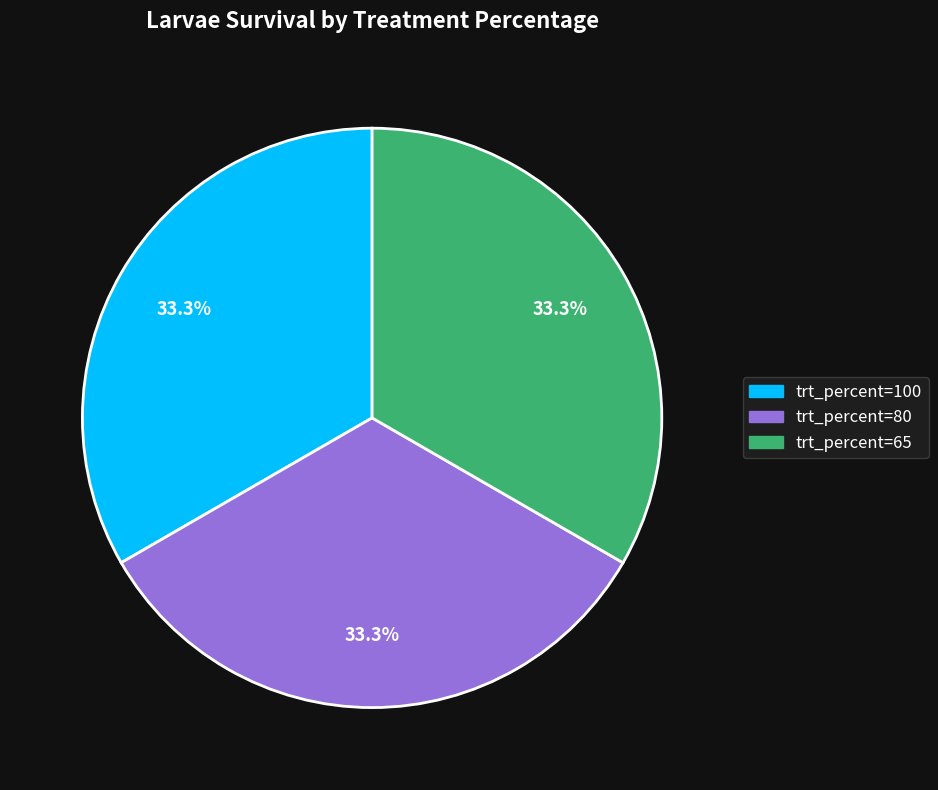

What portion of the pie excludes trt_percent=100?

66.7%